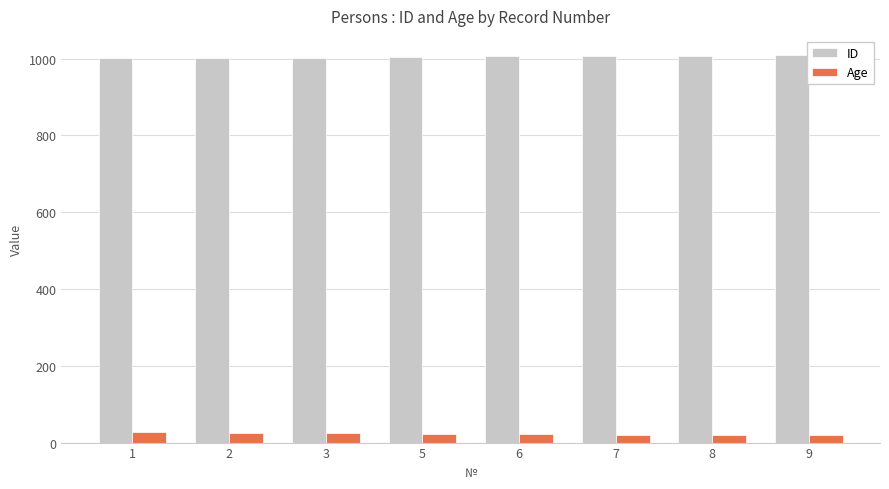

What is the spread (max minus min) of values at 3?

978